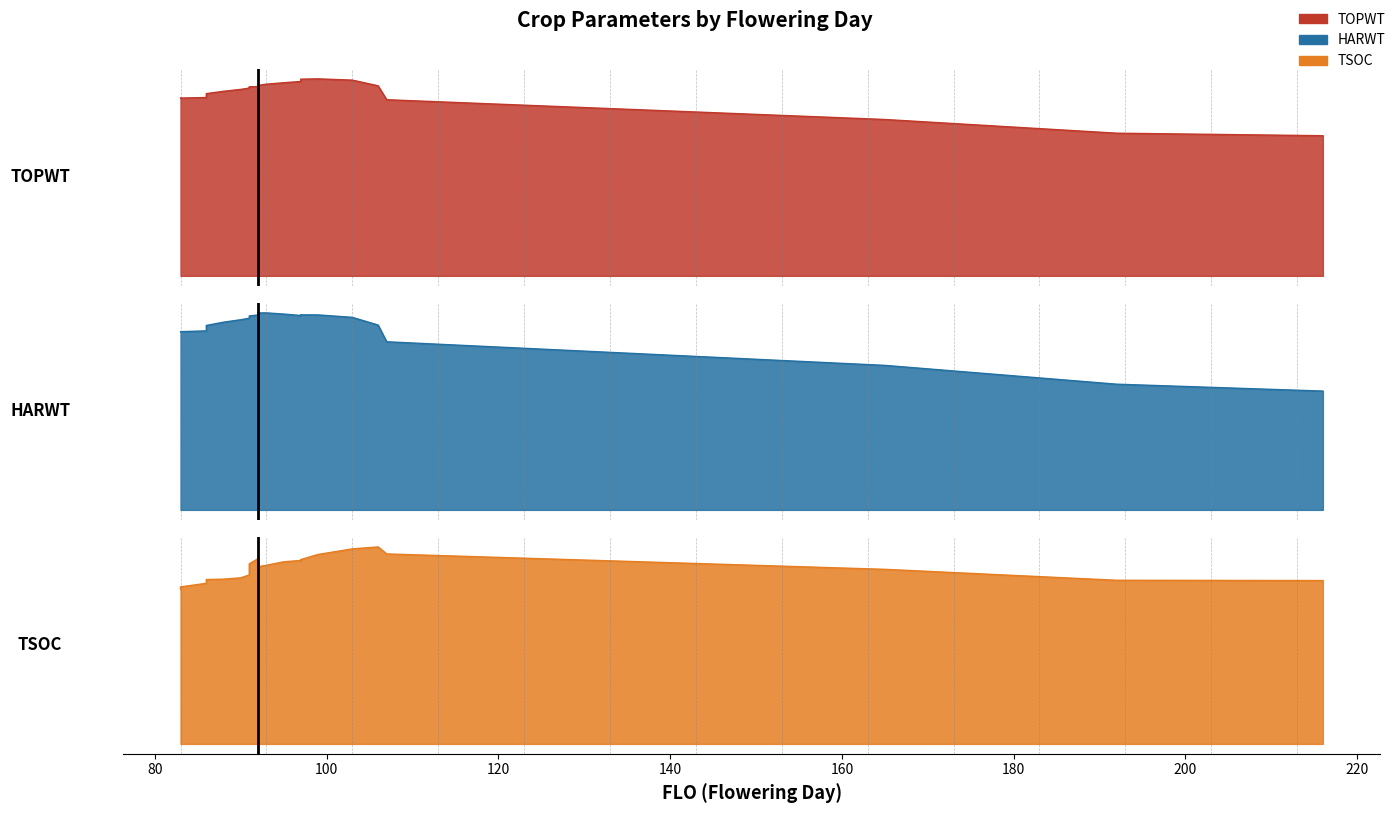

What is the sum of all TSOC values?

4481